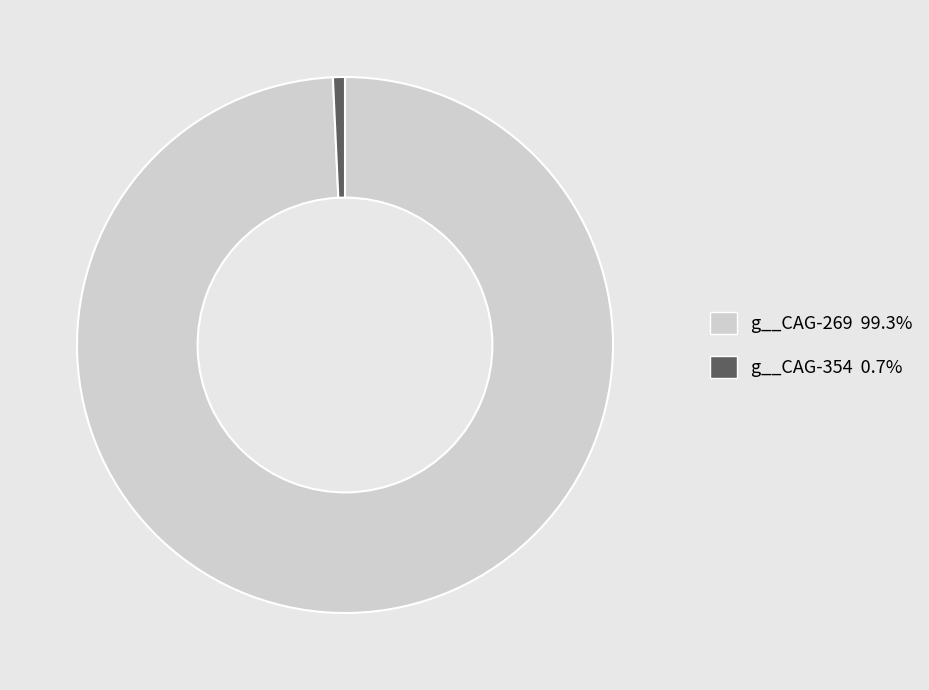

Is there any slice that represents more than half of the pie?

Yes